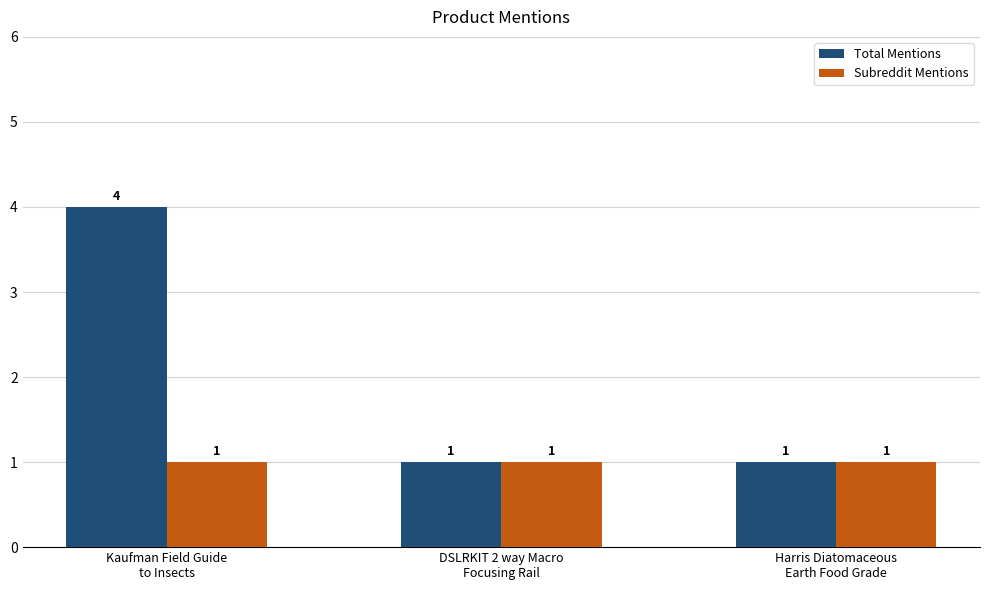

Which series has the largest range (max minus min)?

Total Mentions